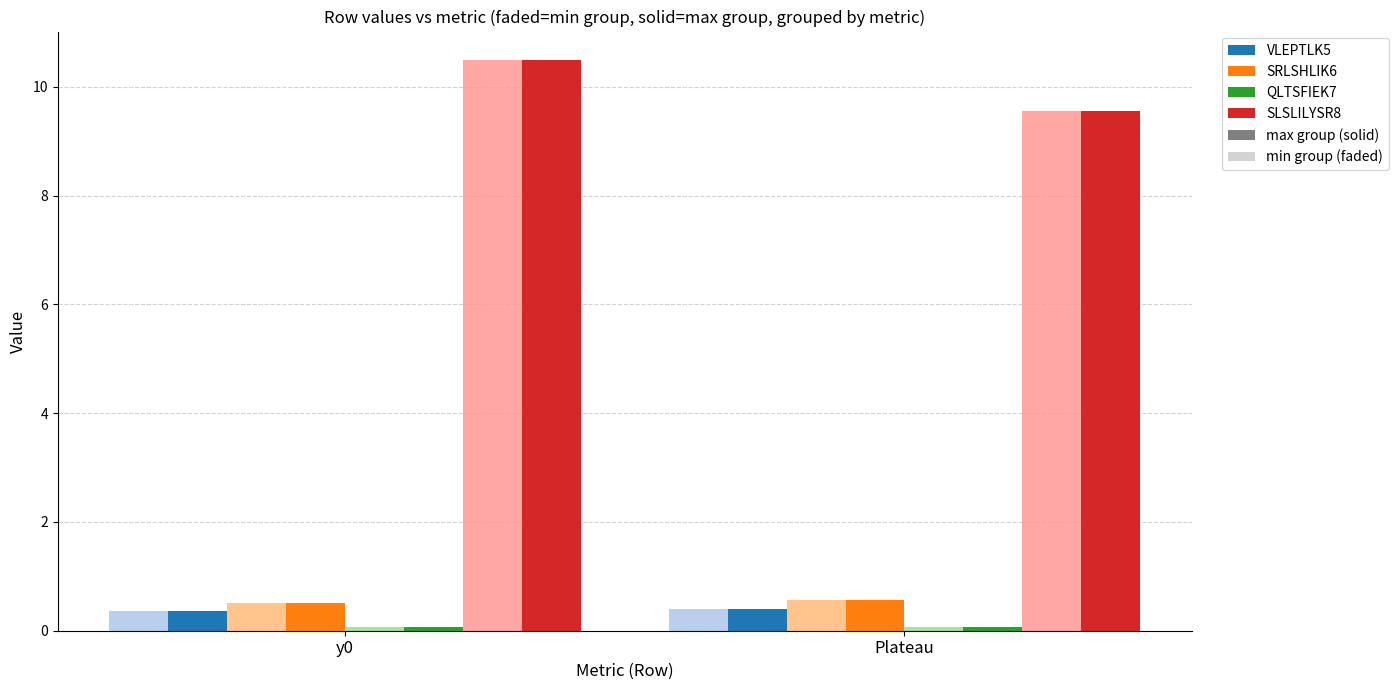

How many groups of bars are there?

2